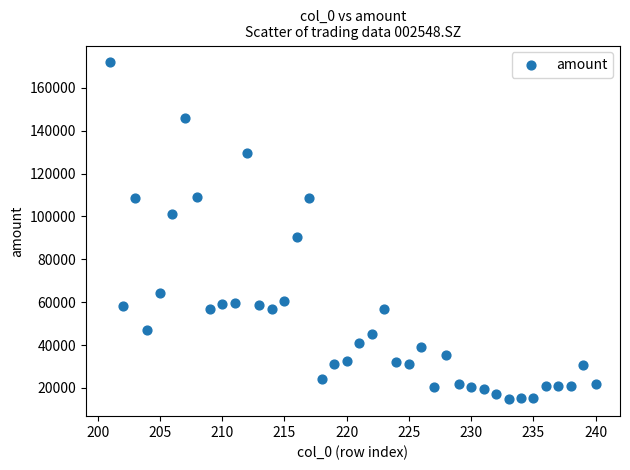

What is the range of Y values (max minus min)?

157232.8